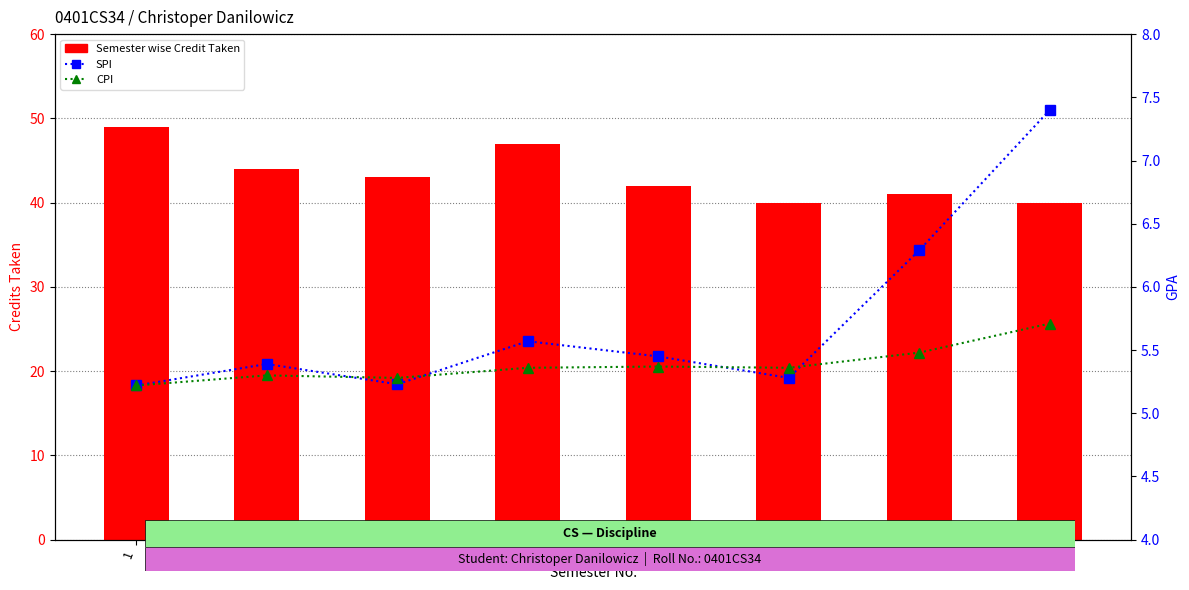

Is the value of Semester wise Credit Taken at 1 greater than the value of SPI at 7?

Yes